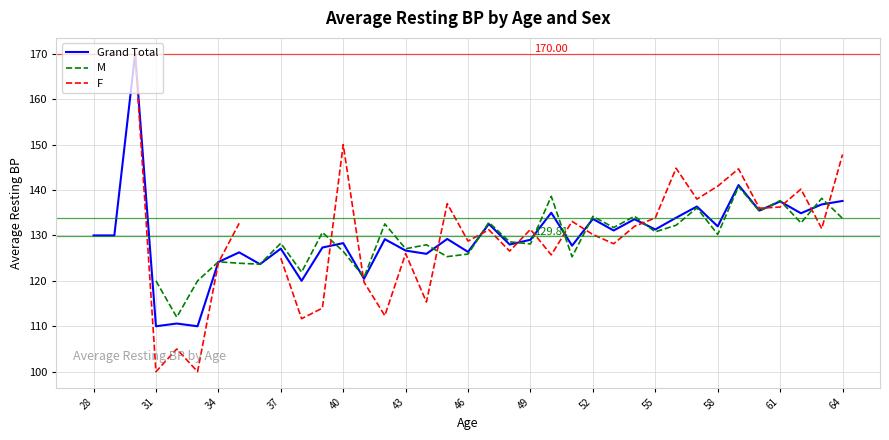

The value of F at 43 is 169.0. True or false?

False